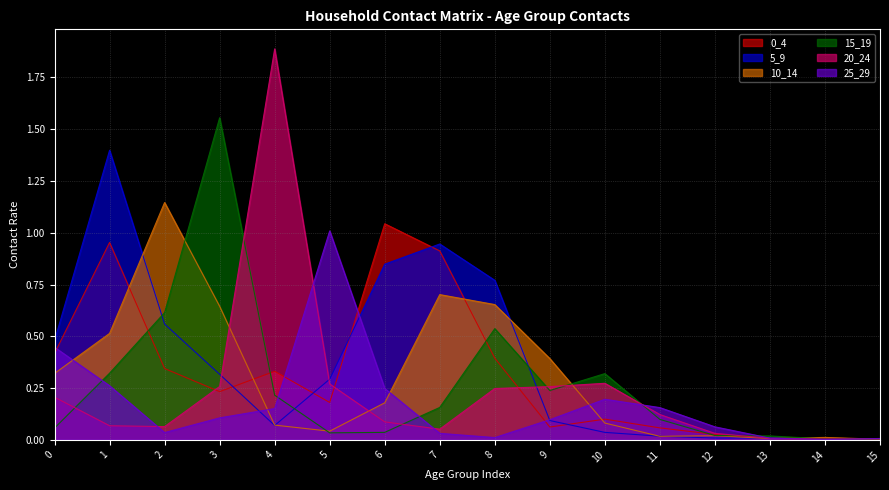

How many interior local peaks does the 20_24 series have?

2